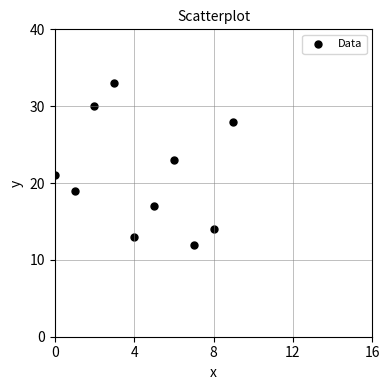

What is the range of Y values (max minus min)?

21